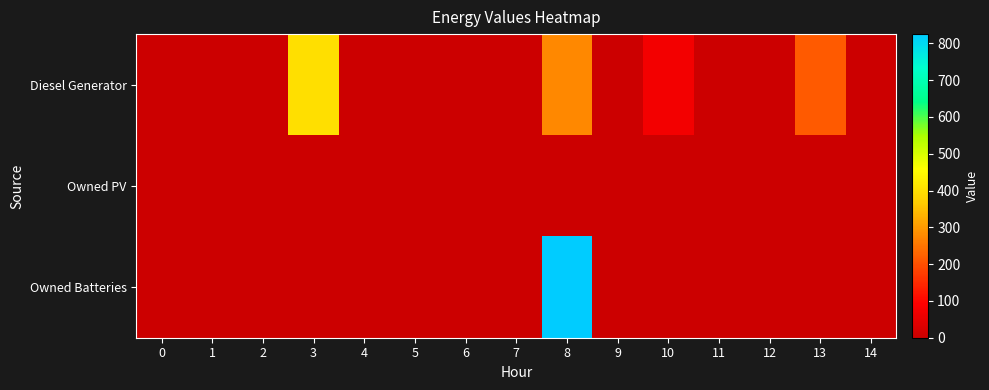

Between 10 and 9, which is larger?

10